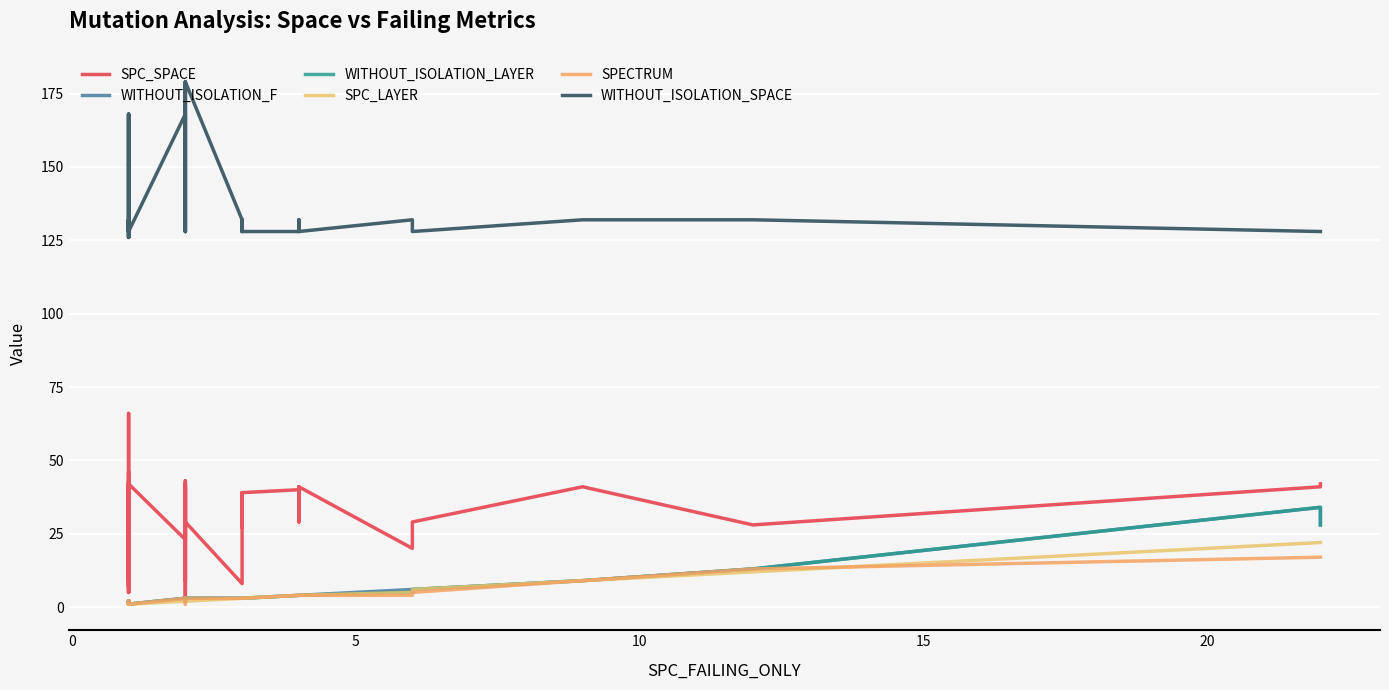

At 10, list the series in order from smallest to largest.

WITHOUT_ISOLATION_F, WITHOUT_ISOLATION_LAYER, SPC_LAYER, SPECTRUM, SPC_SPACE, WITHOUT_ISOLATION_SPACE